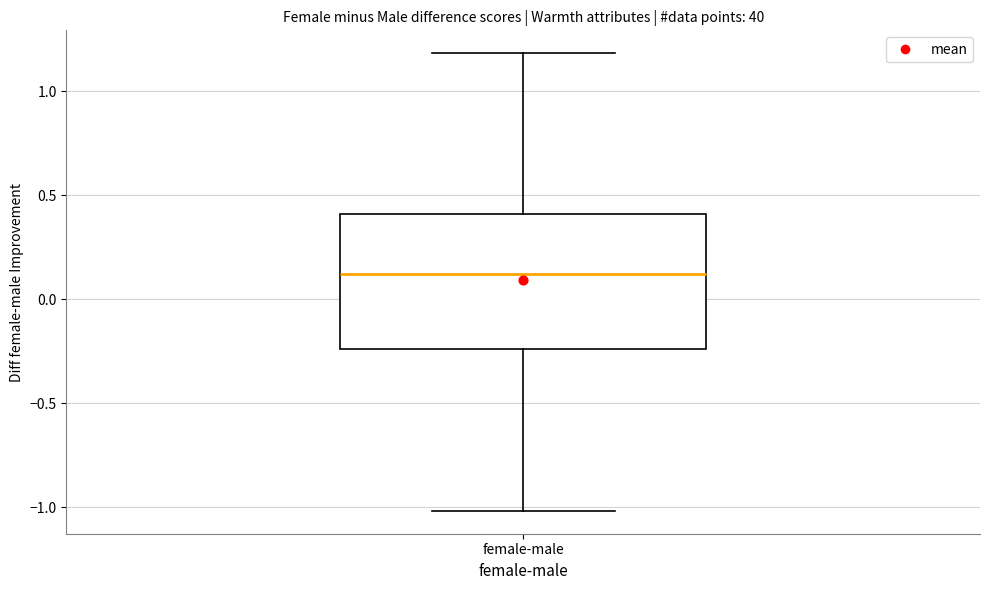

Read this box plot against the y-axis: the position of the median line, the range covered by the box, and the ends of both whiskers. The values are not printed on the chart, so give them approximately, as read against the axis.

median 0.10, box -0.25 to 0.40, whiskers -1.00 to 1.20